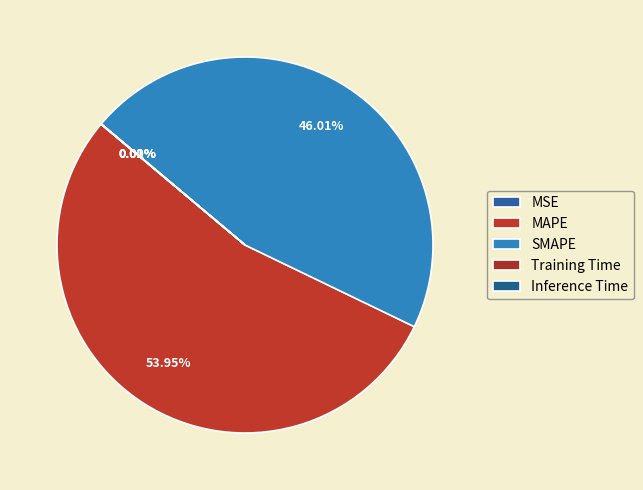

True or false: MAPE accounts for 59% of the total.

False